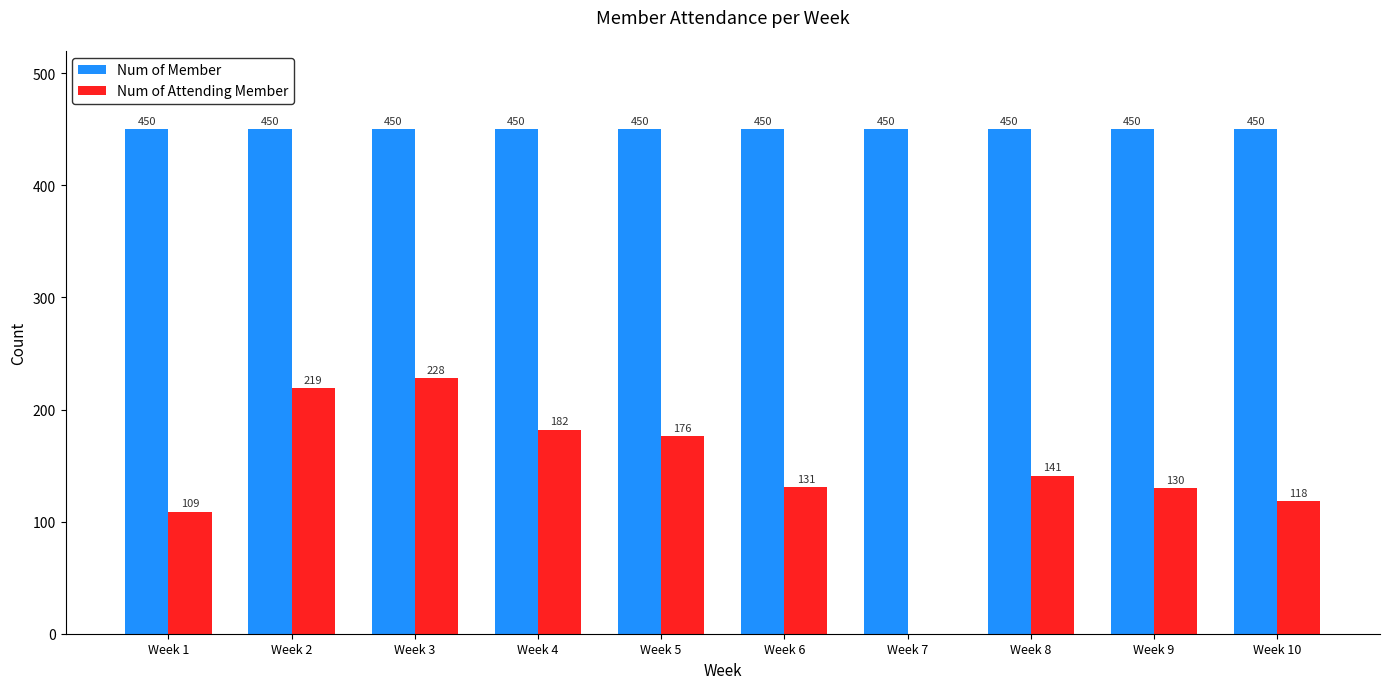

At which label is Num of Attending Member closest to 114?

Week 10